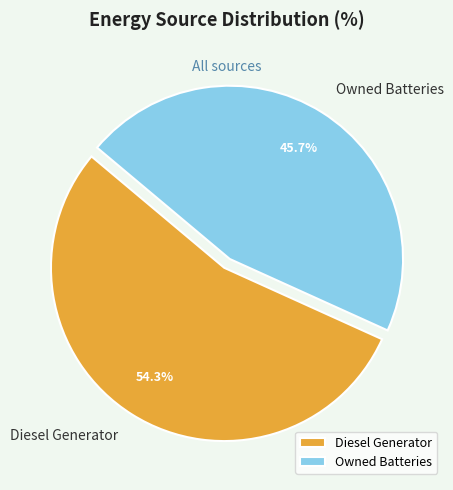

Rank the categories by value from lowest to highest.

Owned Batteries, Diesel Generator